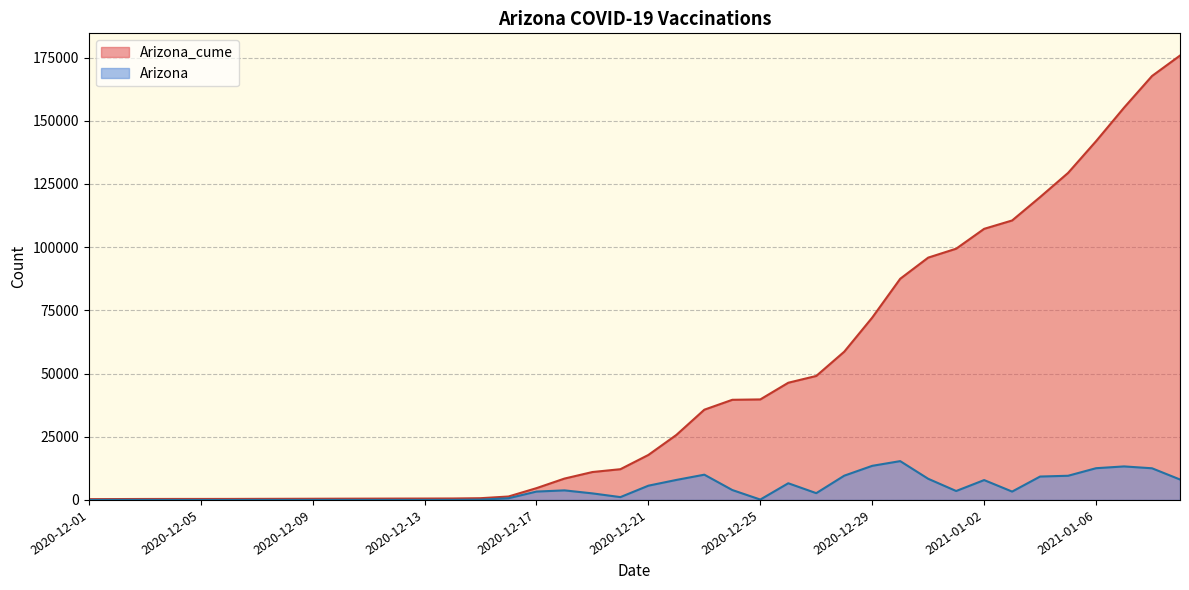

True or false: Arizona_cume has a value of 129392 at 2021-01-05.

True